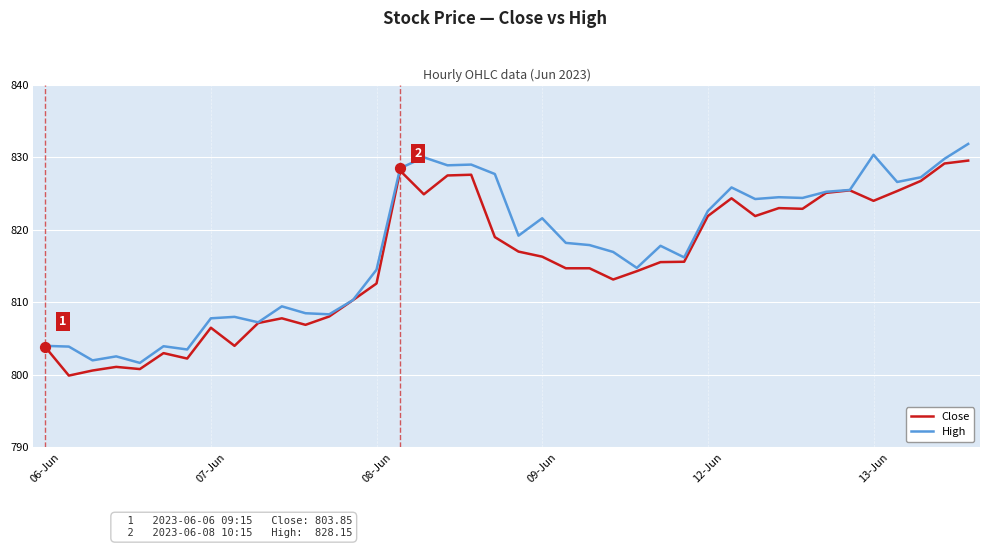

What are all the series names shown in the legend?

Close, High